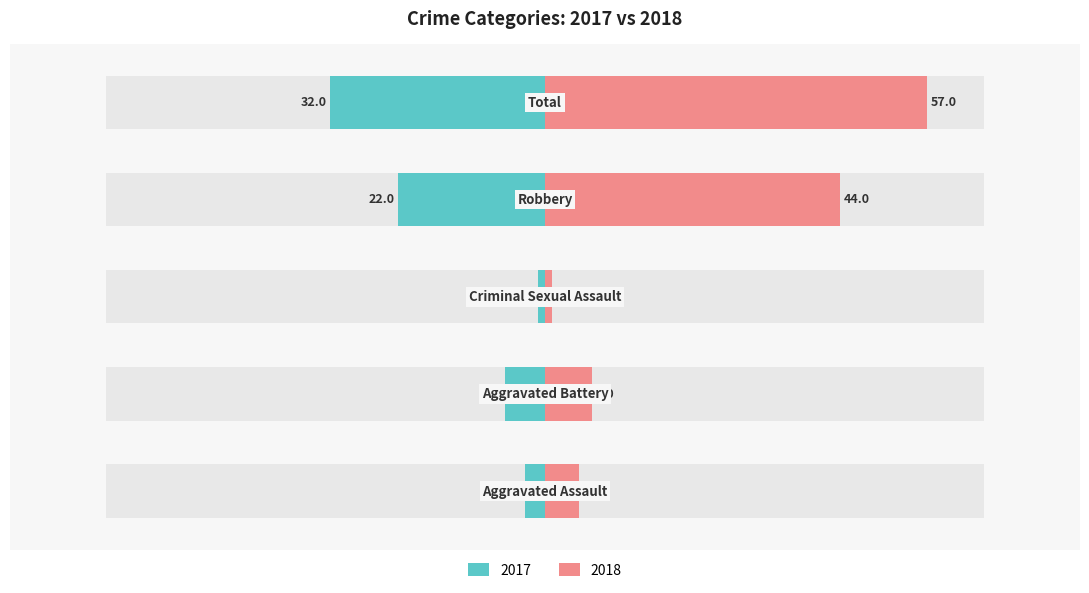

Which series has the largest total across all categories?

2018